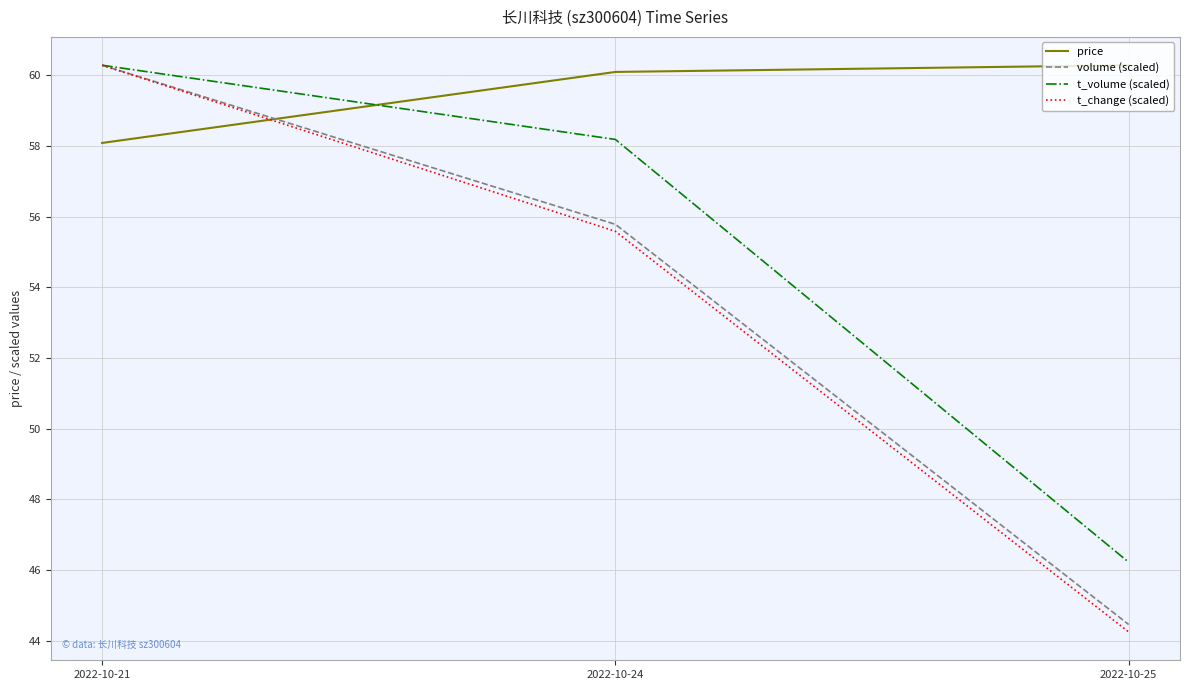

Reading left to right, list all the values displayed in this chart.

price: 2022-10-21=58.1	2022-10-24=60.1	2022-10-25=60.3
volume (scaled): 2022-10-21=60.3	2022-10-24=55.8	2022-10-25=44.5
t_volume (scaled): 2022-10-21=60.3	2022-10-24=58.2	2022-10-25=46.2
t_change (scaled): 2022-10-21=60.3	2022-10-24=55.6	2022-10-25=44.2